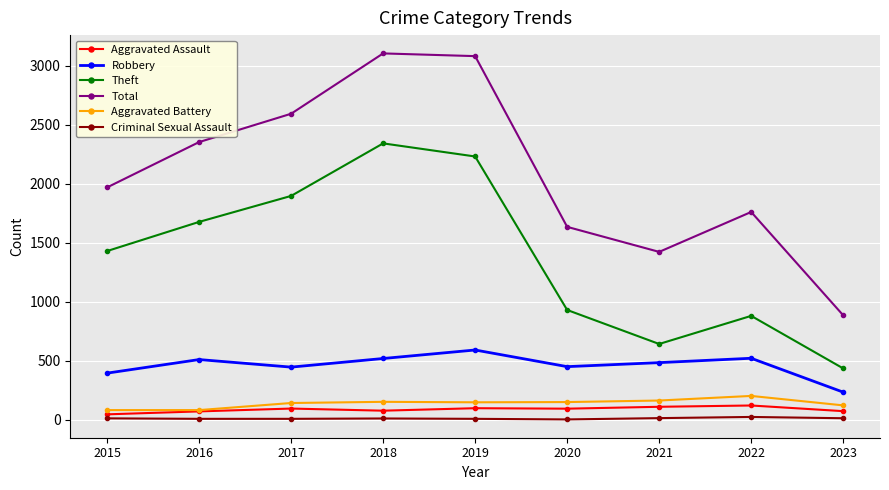

True or false: Aggravated Battery and Total cross at least once.

False